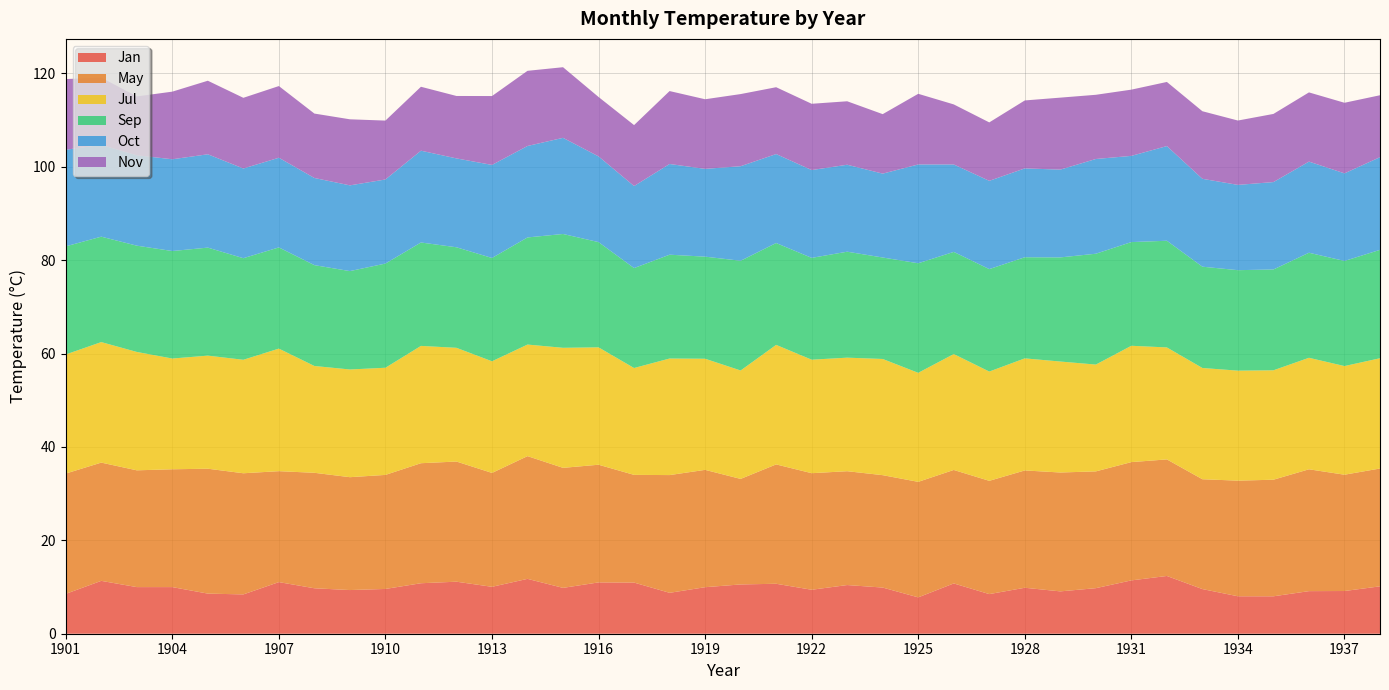

Reading right to left, transcribe all the data shown in this chart.

Jan: 1938=10.2	1937=9.1	1936=9.1	1935=8.0	1934=8.0	1933=9.6	1932=12.4	1931=11.4	1930=9.8	1929=9.1	1928=9.8	1927=8.5	1926=10.8	1925=7.8	1924=9.9	1923=10.4	1922=9.4	1921=10.7	1920=10.6	1919=10.0	1918=8.8	1917=11.0	1916=11.0	1915=9.8	1914=11.8	1913=10.0	1912=11.1	1911=10.8	1910=9.6	1909=9.4	1908=9.7	1907=11.1	1906=8.4	1905=8.6	1904=10.0	1903=10.0	1902=11.3	1901=8.5
May: 1938=25.2	1937=24.9	1936=26.1	1935=25.0	1934=24.8	1933=23.5	1932=25.0	1931=25.3	1930=25.0	1929=25.5	1928=25.1	1927=24.3	1926=24.3	1925=24.7	1924=24.1	1923=24.4	1922=25.0	1921=25.6	1920=22.6	1919=25.1	1918=25.2	1917=23.1	1916=25.2	1915=25.7	1914=26.3	1913=24.4	1912=25.7	1911=25.7	1910=24.4	1909=24.2	1908=24.7	1907=23.8	1906=25.9	1905=26.8	1904=25.2	1903=25.0	1902=25.3	1901=25.8
Jul: 1938=23.6	1937=23.3	1936=23.9	1935=23.4	1934=23.6	1933=23.8	1932=24.0	1931=24.9	1930=22.9	1929=23.8	1928=24.0	1927=23.4	1926=24.8	1925=23.4	1924=24.9	1923=24.3	1922=24.3	1921=25.6	1920=23.2	1919=23.8	1918=25.0	1917=22.9	1916=25.1	1915=25.7	1914=23.9	1913=23.9	1912=24.4	1911=25.1	1910=23.0	1909=23.1	1908=22.9	1907=26.3	1906=24.3	1905=24.2	1904=23.7	1903=25.4	1902=25.8	1901=25.5
Sep: 1938=23.2	1937=22.5	1936=22.5	1935=21.6	1934=21.5	1933=21.7	1932=22.8	1931=22.2	1930=23.7	1929=22.3	1928=21.7	1927=21.9	1926=21.9	1925=23.5	1924=21.7	1923=22.7	1922=21.8	1921=21.8	1920=23.5	1919=21.9	1918=22.2	1917=21.4	1916=22.5	1915=24.4	1914=22.9	1913=22.1	1912=21.5	1911=22.1	1910=22.3	1909=21.1	1908=21.6	1907=21.7	1906=21.8	1905=23.1	1904=23.0	1903=22.8	1902=22.6	1901=23.2
Oct: 1938=19.9	1937=18.8	1936=19.5	1935=18.7	1934=18.3	1933=18.8	1932=20.3	1931=18.5	1930=20.3	1929=18.8	1928=19.0	1927=18.9	1926=18.7	1925=21.2	1924=18.0	1923=18.6	1922=18.8	1921=19.1	1920=20.2	1919=18.8	1918=19.4	1917=17.6	1916=18.4	1915=20.6	1914=19.6	1913=19.9	1912=19.0	1911=19.7	1910=18.0	1909=18.4	1908=18.7	1907=19.2	1906=19.2	1905=20.0	1904=19.7	1903=19.4	1902=19.7	1901=20.7
Nov: 1938=13.3	1937=15.1	1936=14.8	1935=14.6	1934=13.8	1933=14.5	1932=13.7	1931=14.2	1930=13.8	1929=15.4	1928=14.6	1927=12.5	1926=12.9	1925=15.1	1924=12.7	1923=13.6	1922=14.2	1921=14.3	1920=15.5	1919=14.9	1918=15.6	1917=13.1	1916=12.7	1915=15.1	1914=16.1	1913=14.8	1912=13.4	1911=13.7	1910=12.6	1909=14.2	1908=13.8	1907=15.4	1906=15.1	1905=15.8	1904=14.5	1903=12.6	1902=14.4	1901=15.1